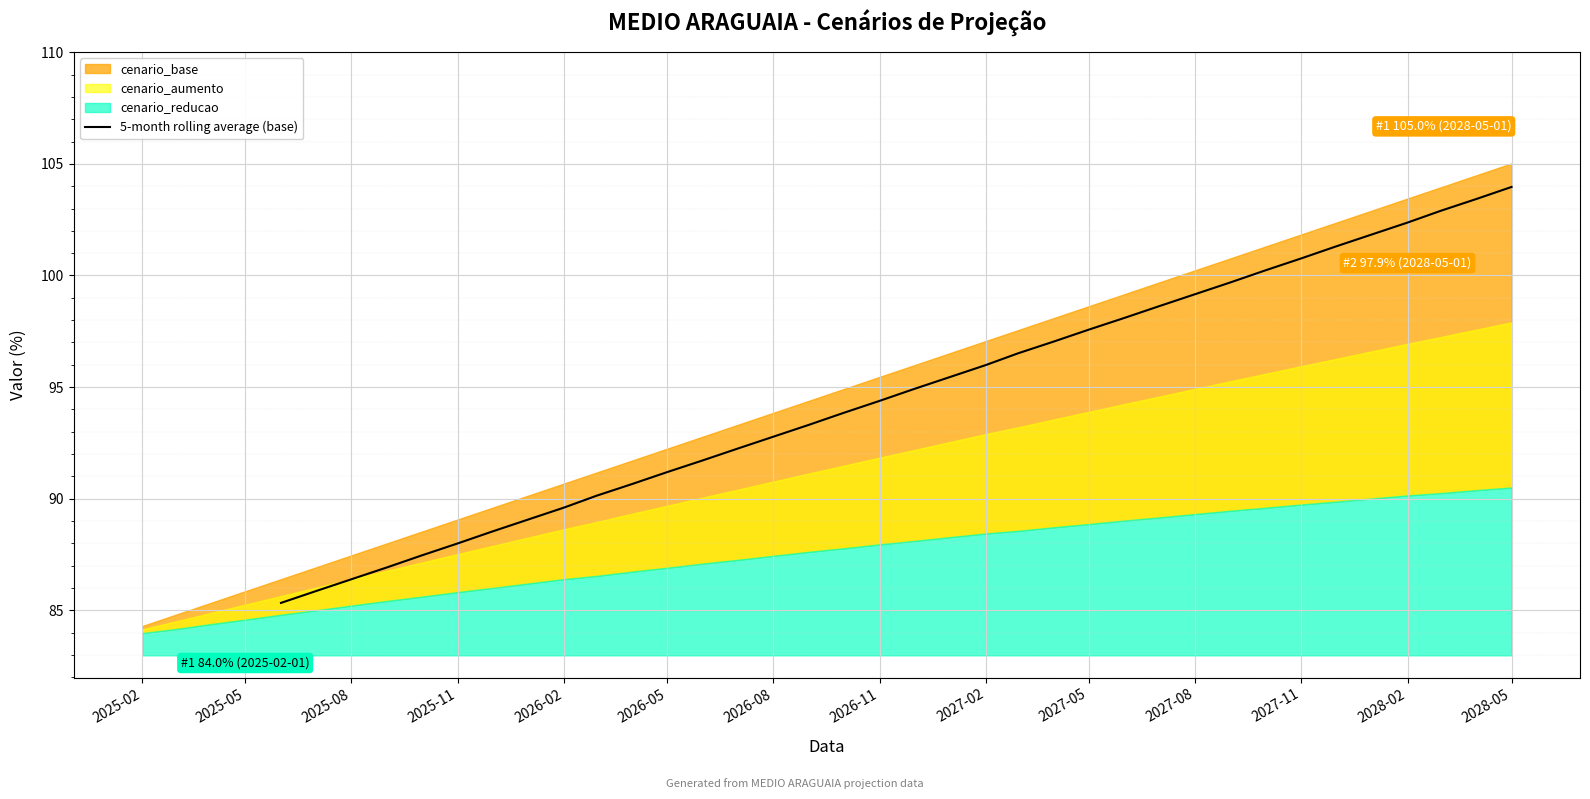

What is the change in value from 2026-05 to 30?

+13.3